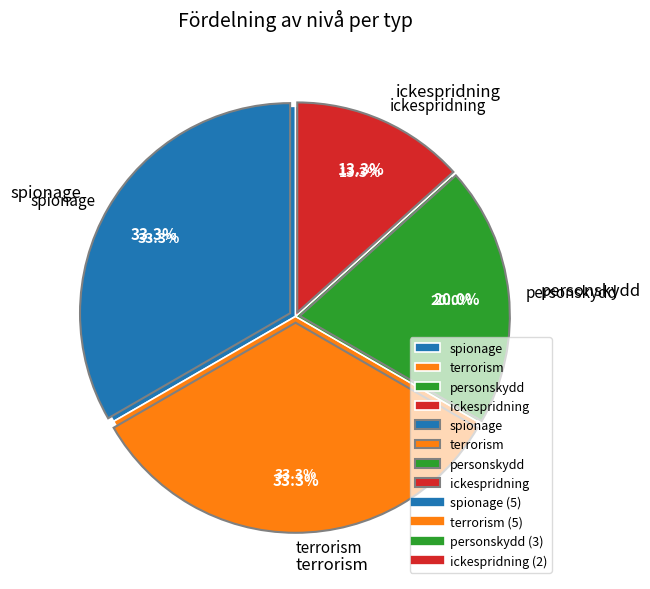

How many segments does this pie chart have?

4